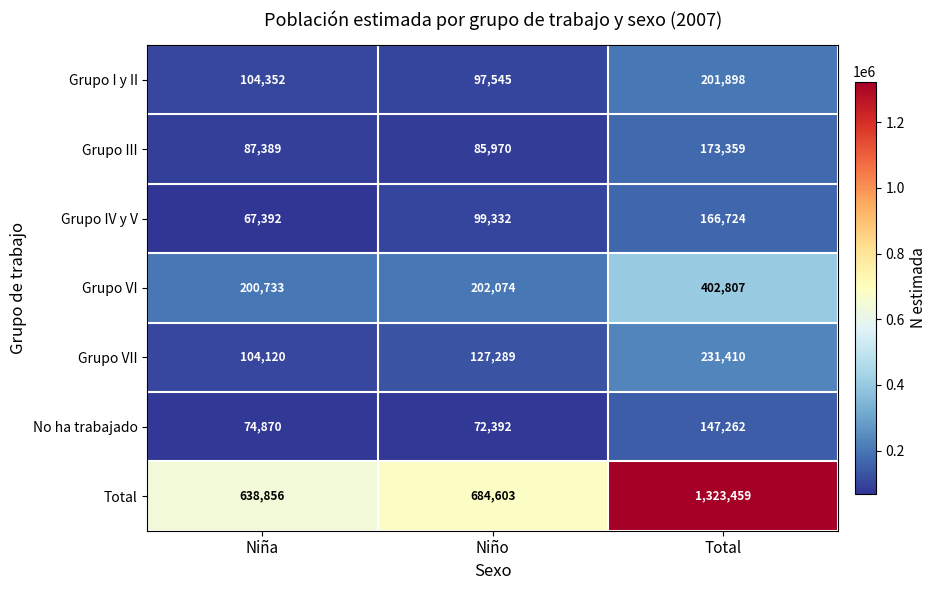

How many Grupo IV y V values are between 67392 and 166724?

3